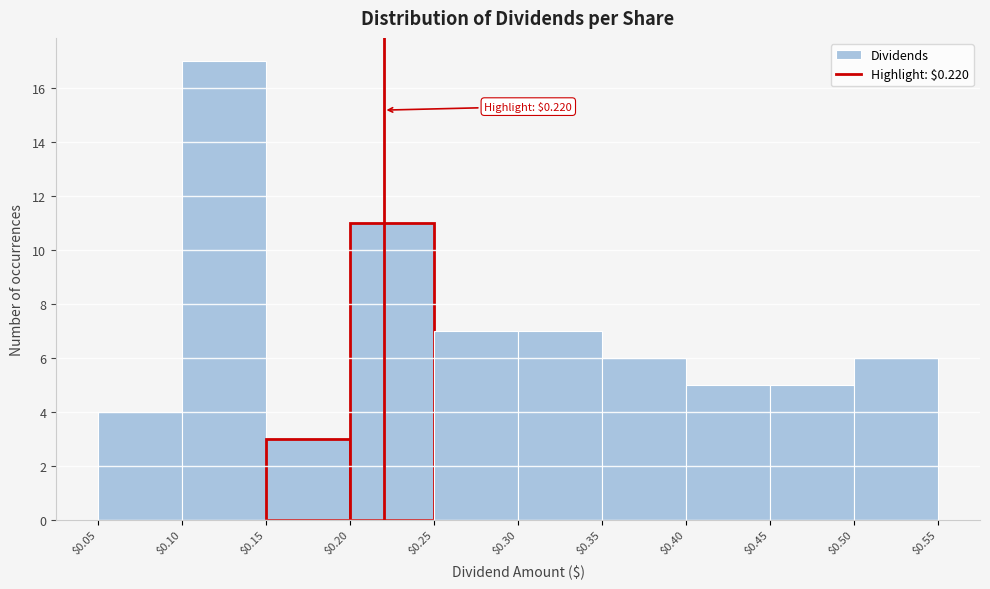

Over which range of the x-axis is the bar tallest?

$0.10 to $0.15